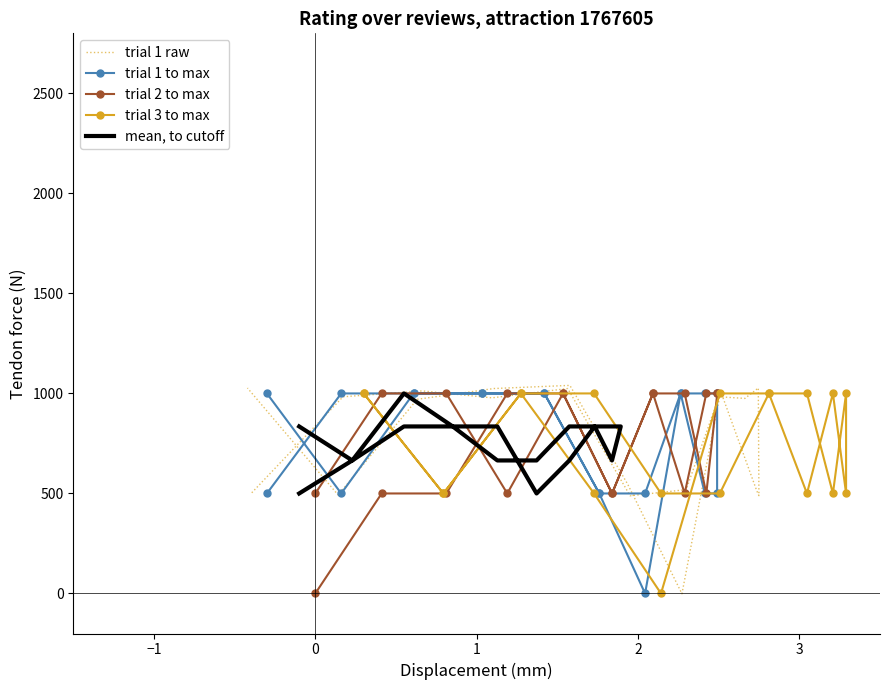

Where do trial 2 to max and trial 3 to max first cross each other?

0 and 1